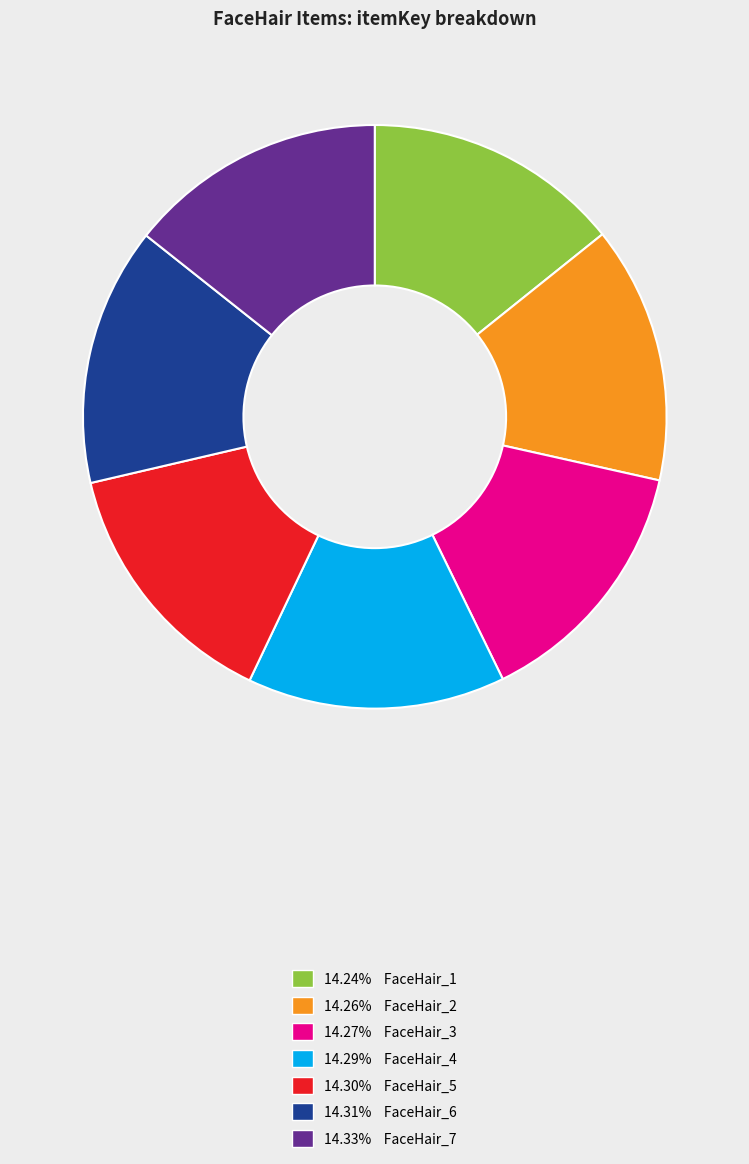

Is there a majority slice in this chart?

No